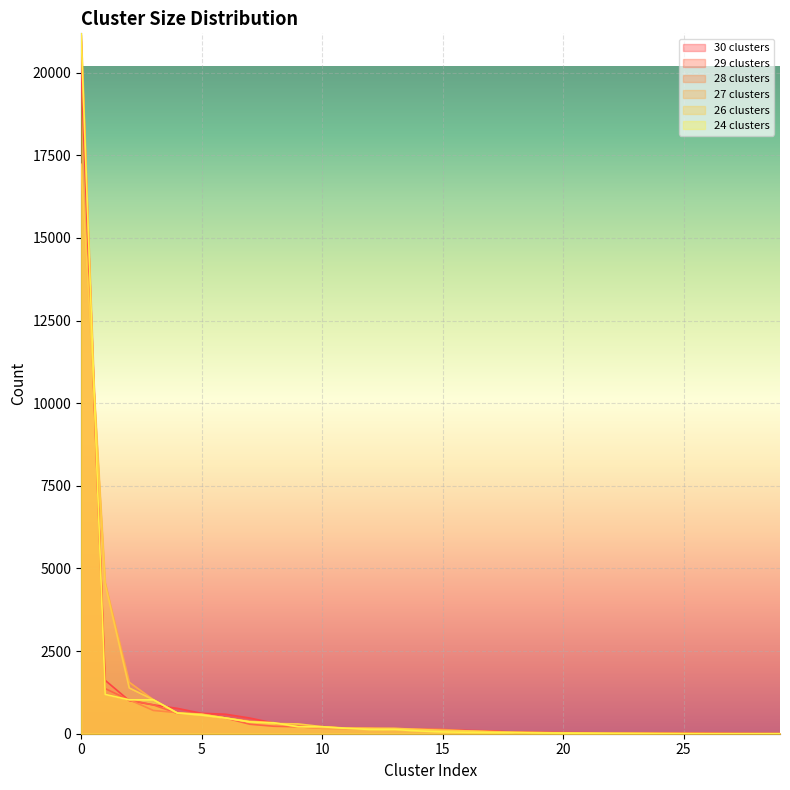

How many values in the 26 clusters series exceed 129?

14